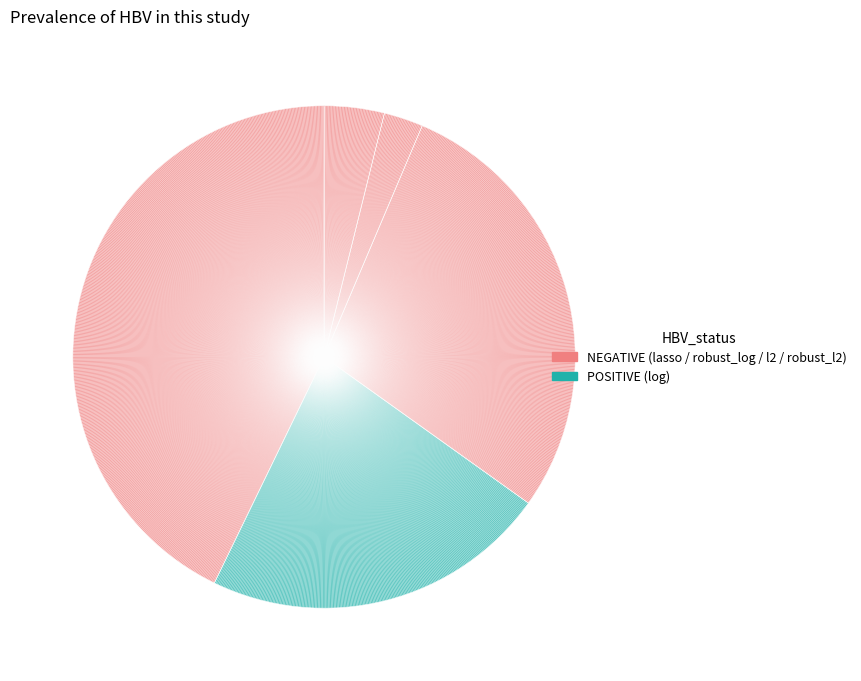

What is the largest slice in the pie chart?

lasso